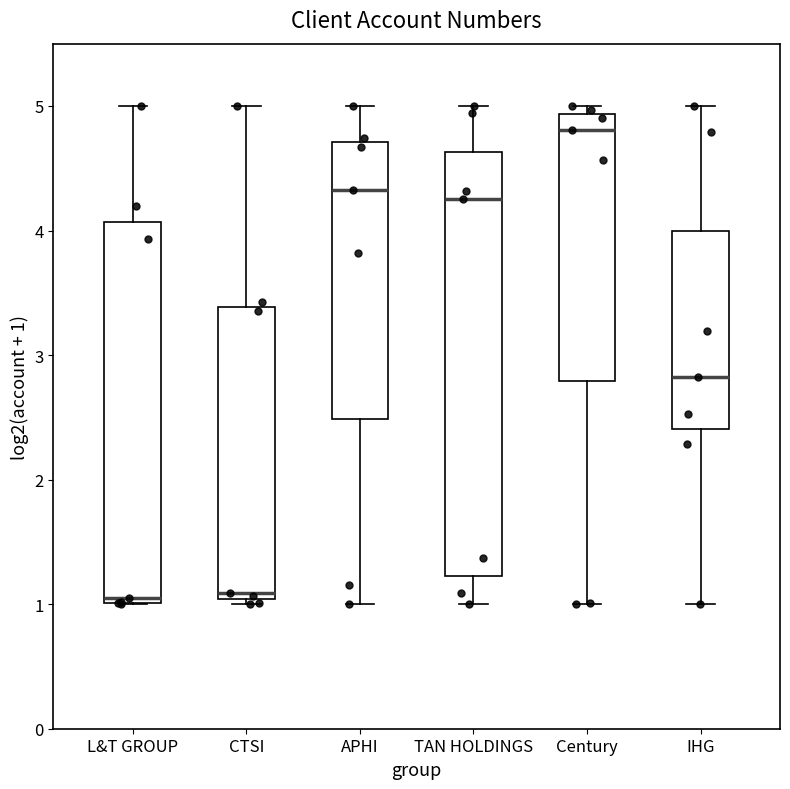

Reading left to right, transcribe this box plot: for each box, give where its median line is, the range the box spans, and where its two whiskers end, as read against the y-axis. The values are not printed on the chart, so give them approximately, as read against the axis.

L&T GROUP: median 1.0 (just above the box's lower edge), box 1.0 to 4.1, whiskers 1.0 to 5.0
CTSI: median 1.1, box 1.0 to 3.4, whiskers 1.0 (just below the box's lower edge) to 5.0
APHI: median 4.3, box 2.5 to 4.7, whiskers 1.0 to 5.0
TAN HOLDINGS: median 4.2, box 1.2 to 4.6, whiskers 1.0 to 5.0
Century: median 4.8, box 2.8 to 4.9, whiskers 1.0 to 5.0
IHG: median 2.8, box 2.4 to 4.0, whiskers 1.0 to 5.0